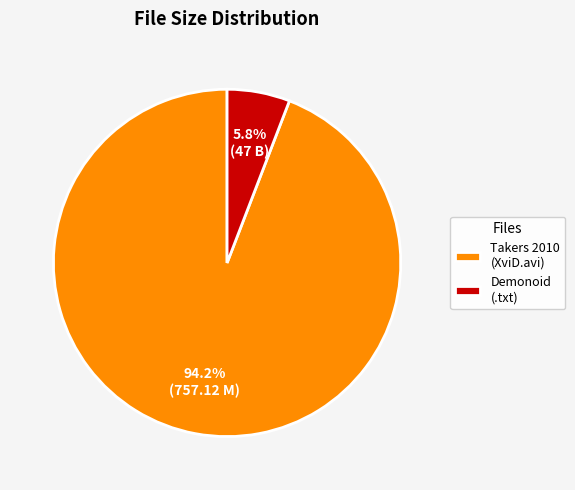

Do Takers 2010 (XviD.avi) and Demonoid (.txt) together represent more than half of the pie?

Yes